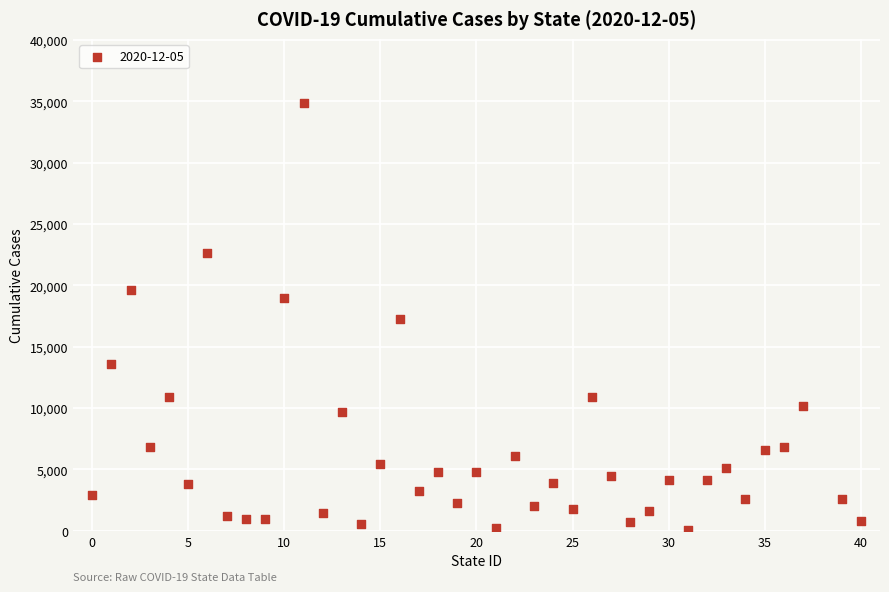

What is the range of Y values (max minus min)?

34787